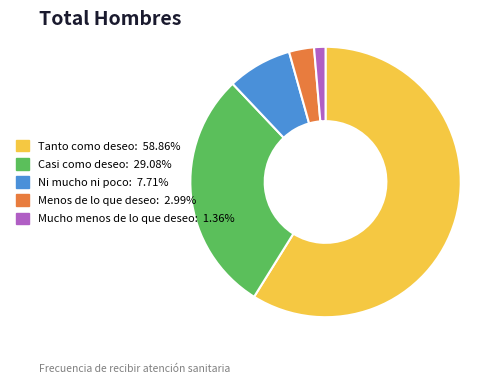

Approximately how many times larger is the value at Tanto como deseo: 58.86% compared to Casi como deseo: 29.08%?

2.0